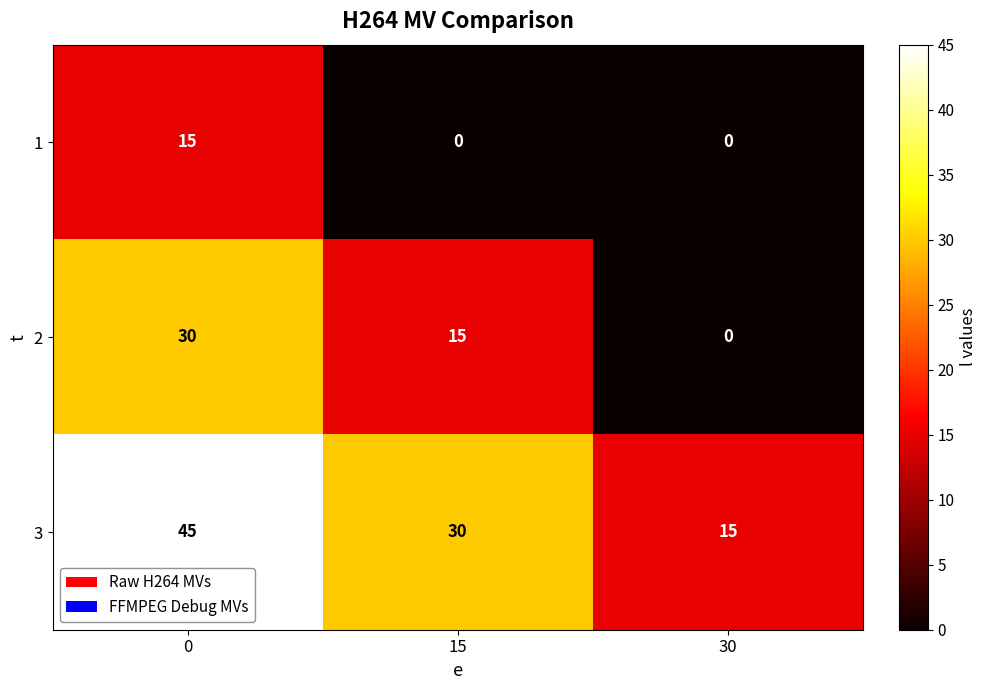

What is the difference between the maximum and minimum values in the 2 series?

30